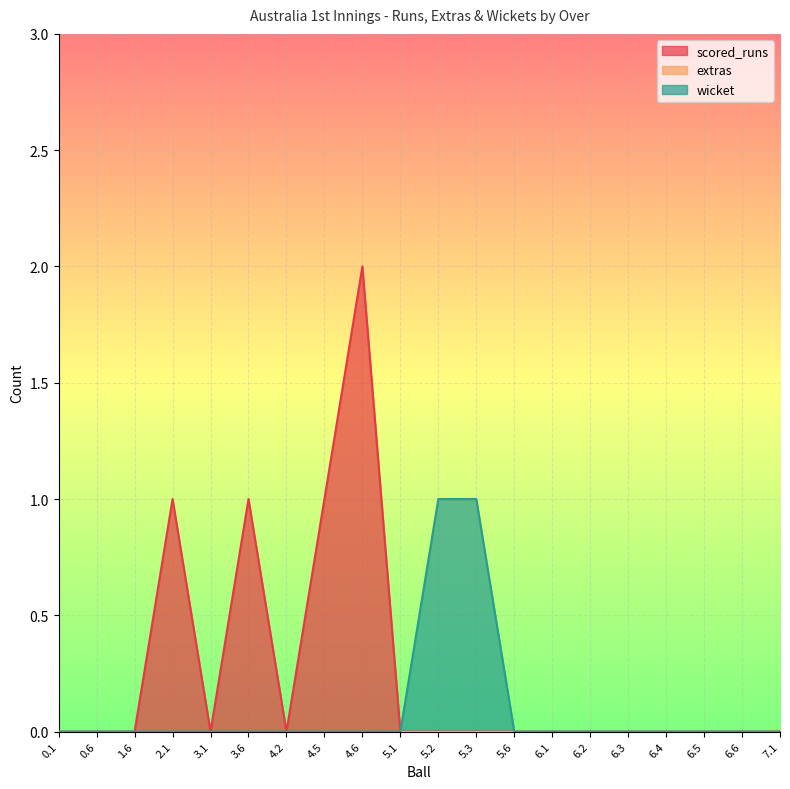

True or false: scored_runs has a value of 0 at 5.1.

True